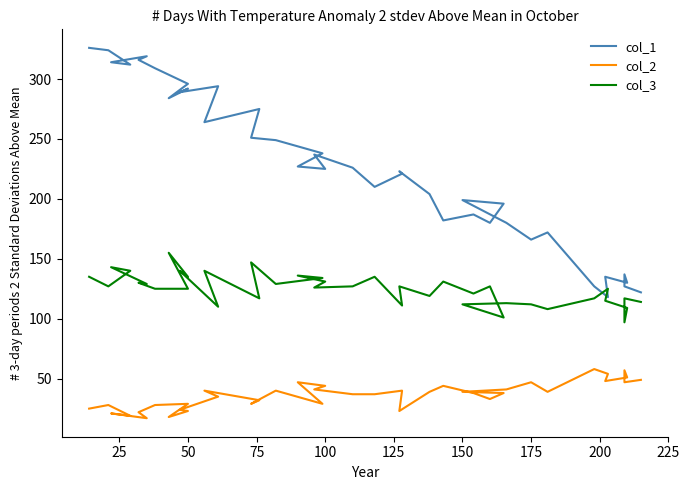

Which series has the largest total across all categories?

col_1